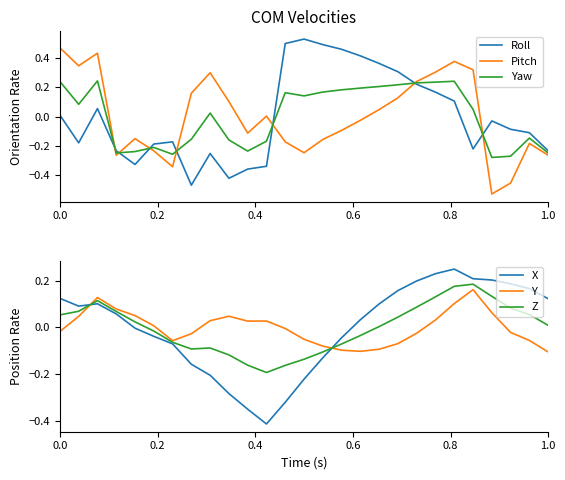

True or false: Roll and Pitch cross at least once.

True